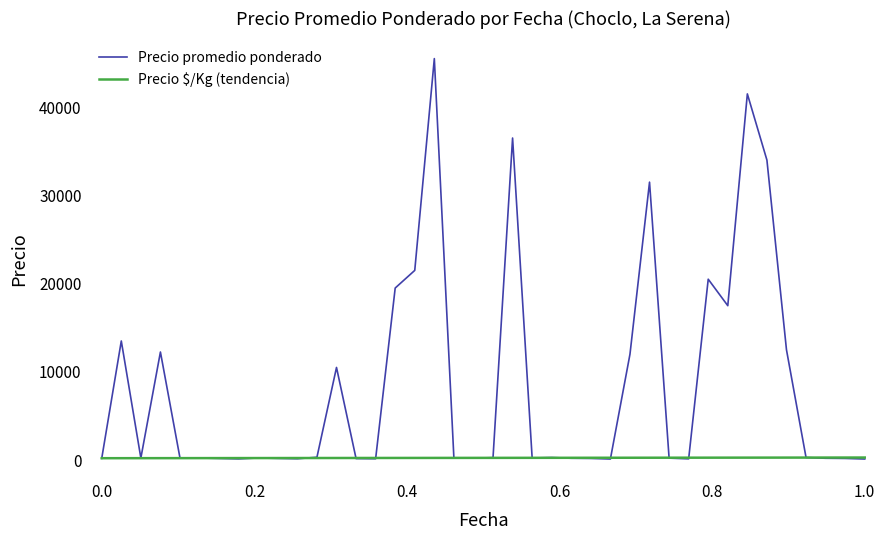

How many lines are shown in the chart?

2